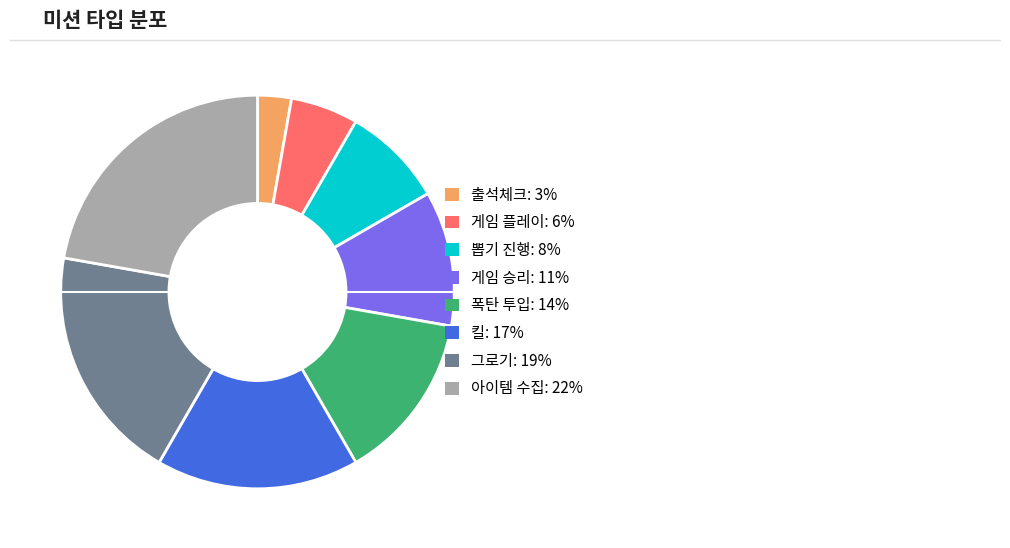

Which slice is the smallest?

출석체크